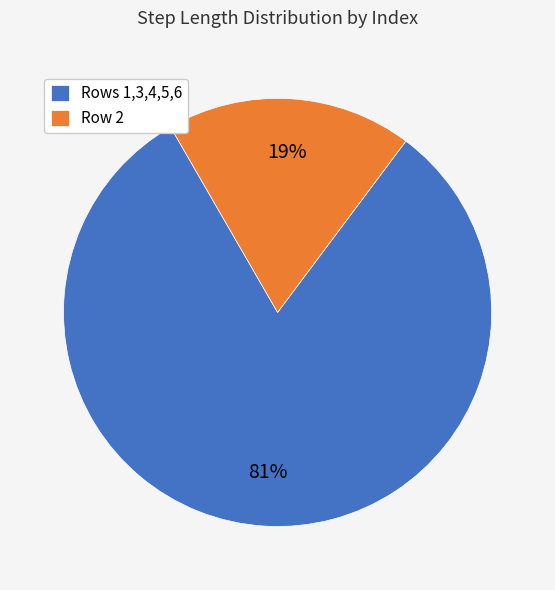

How many segments does this pie chart have?

2